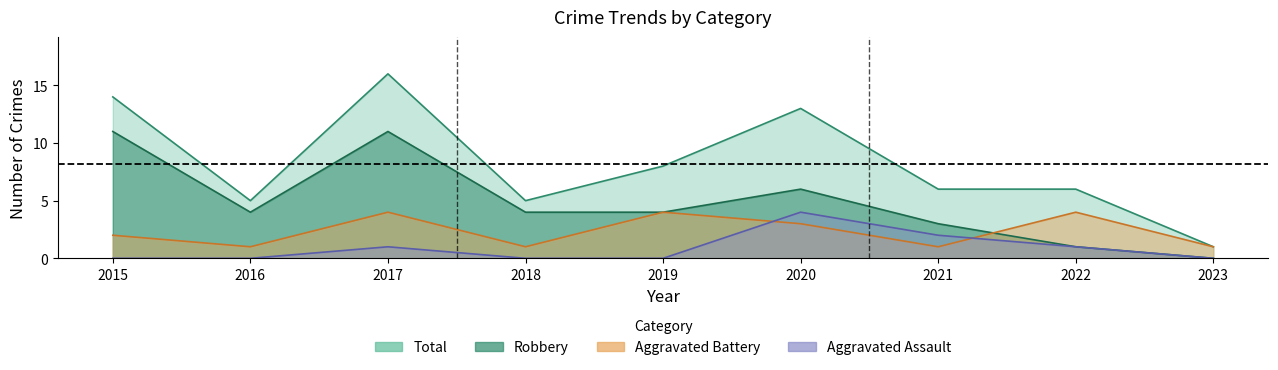

True or false: Total and Robbery intersect in this chart.

False